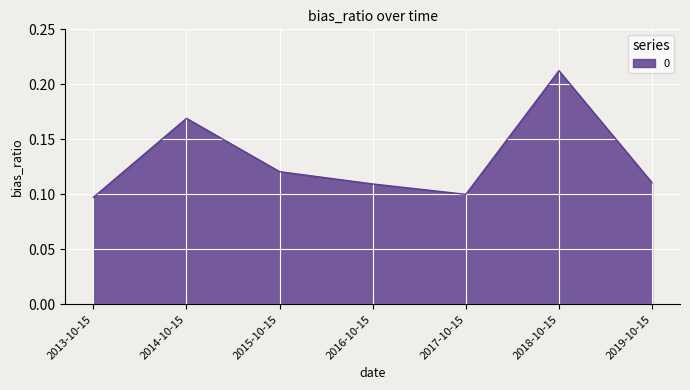

How many values are between 0 and 1?

7